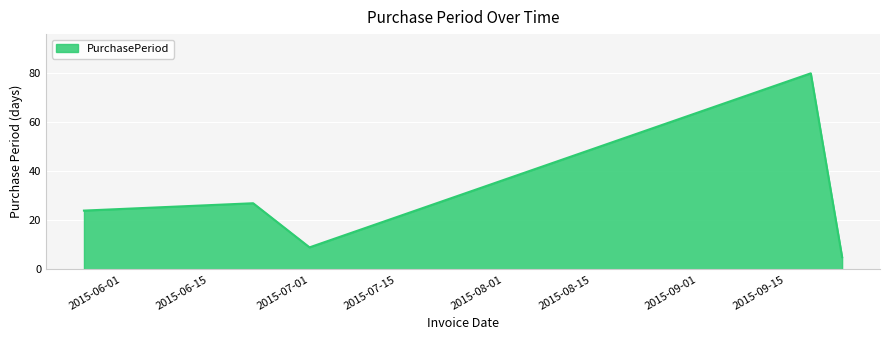

What is the greatest value displayed?

80